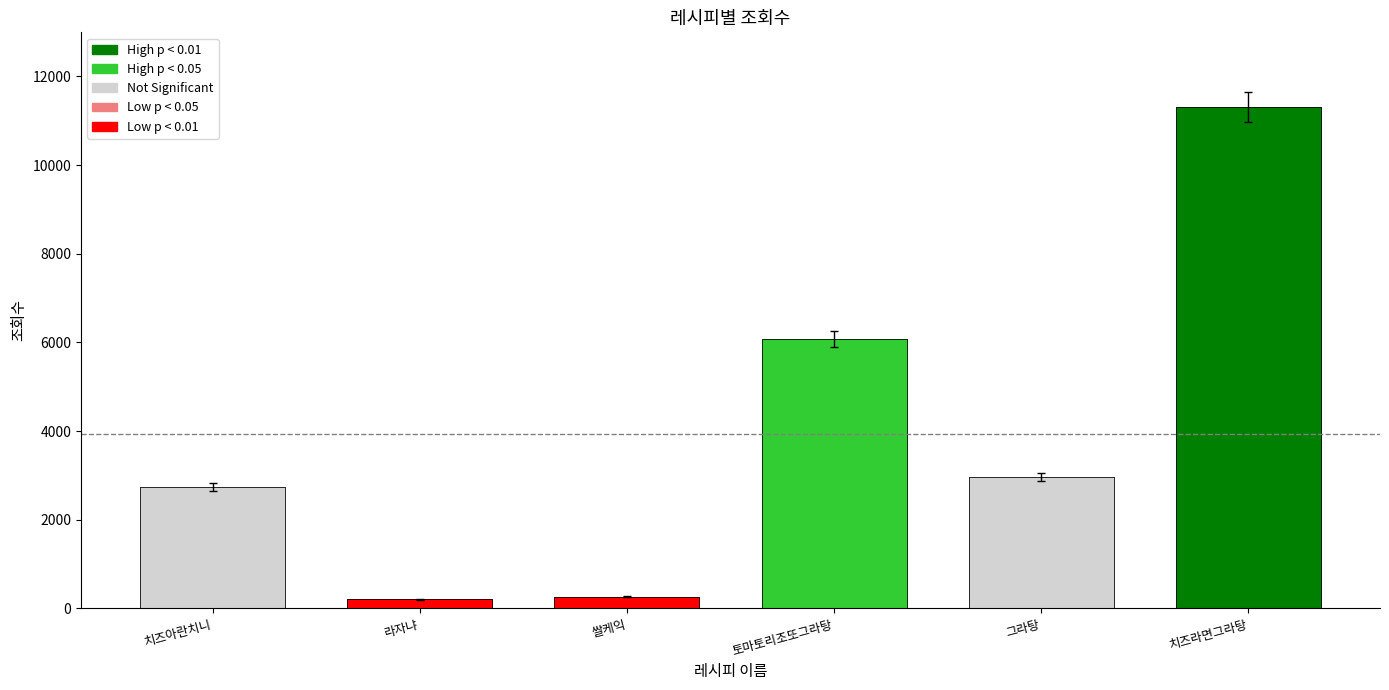

Count the number of data series in this chart.

1